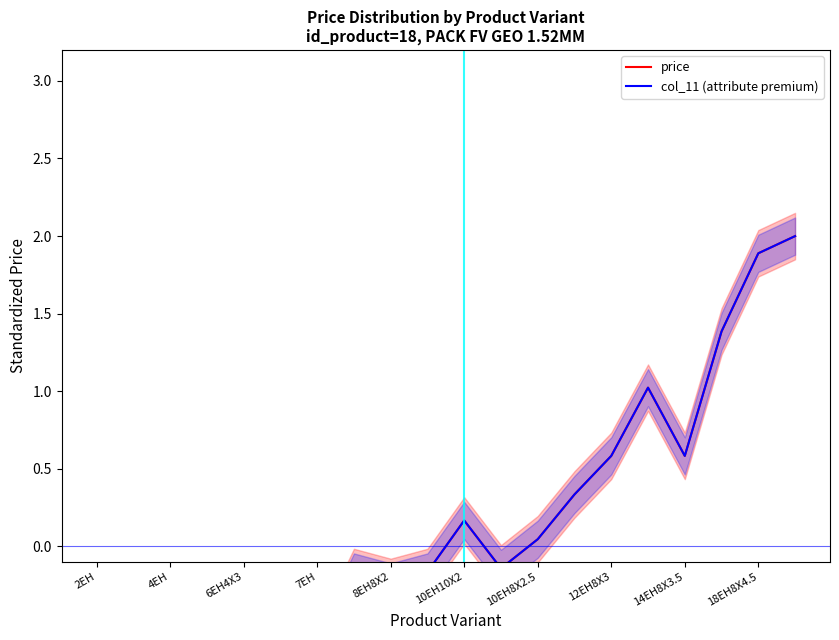

True or false: price and col_11 (attribute premium) cross at least once.

False